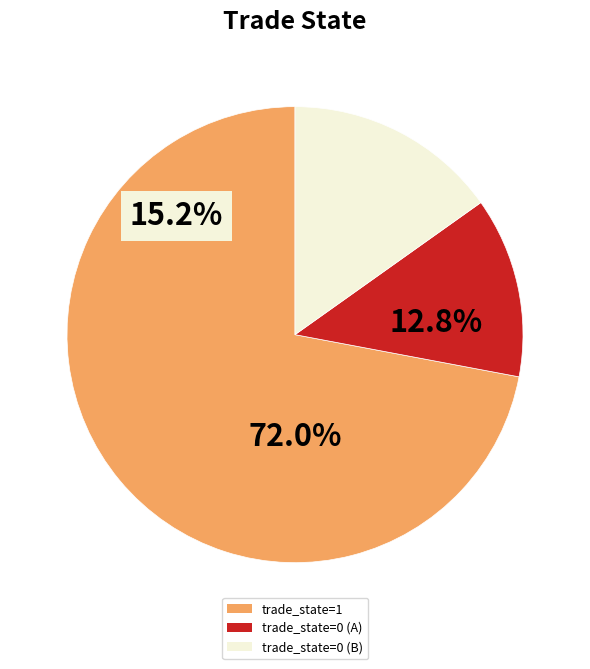

How many slices are in this pie chart?

3